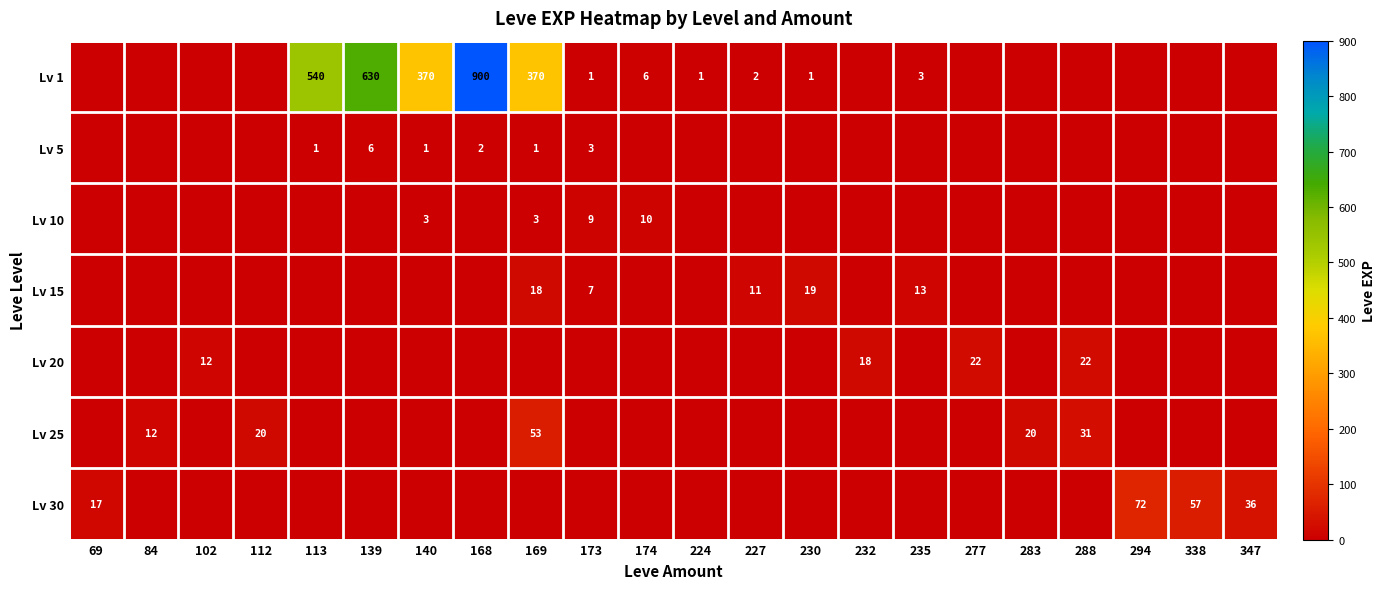

The Lv 10 series shows 3 at 169. True or false?

True